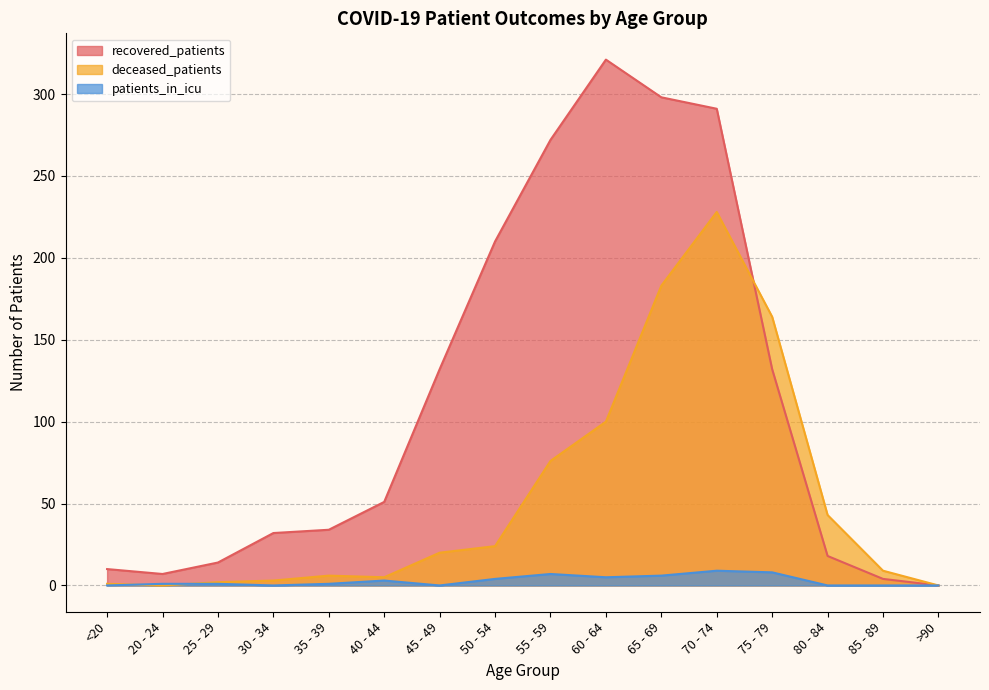

True or false: patients_in_icu has a value of 6 at 65 - 69.

True